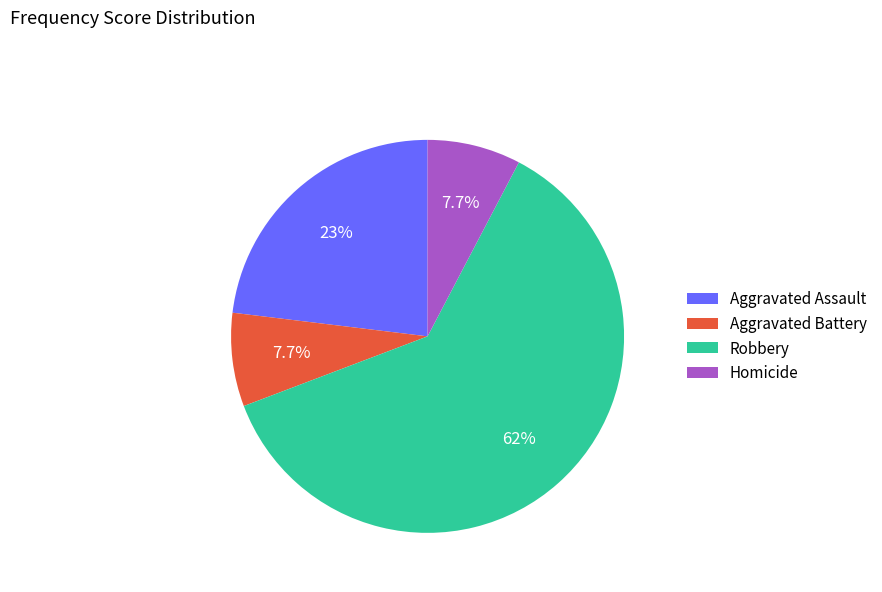

To the nearest percent, what portion does Homicide represent?

8%